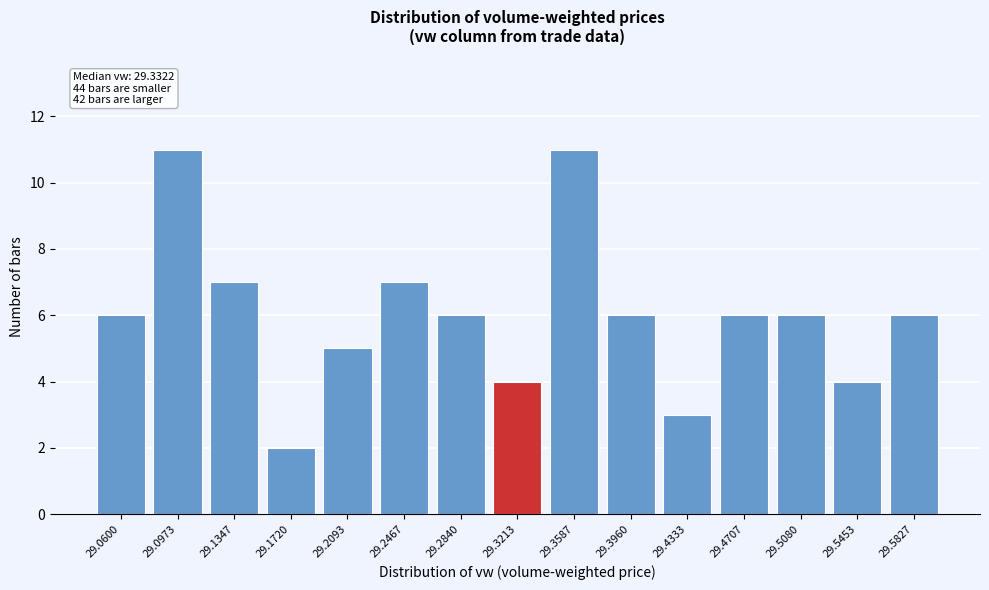

Reading left to right, list all the values displayed in this chart.

29.0600=6	29.0973=11	29.1347=7	29.1720=2	29.2093=5	29.2467=7	29.2840=6	29.3213=4	29.3587=11	29.3960=6	29.4333=3	29.4707=6	29.5080=6	29.5453=4	29.5827=6